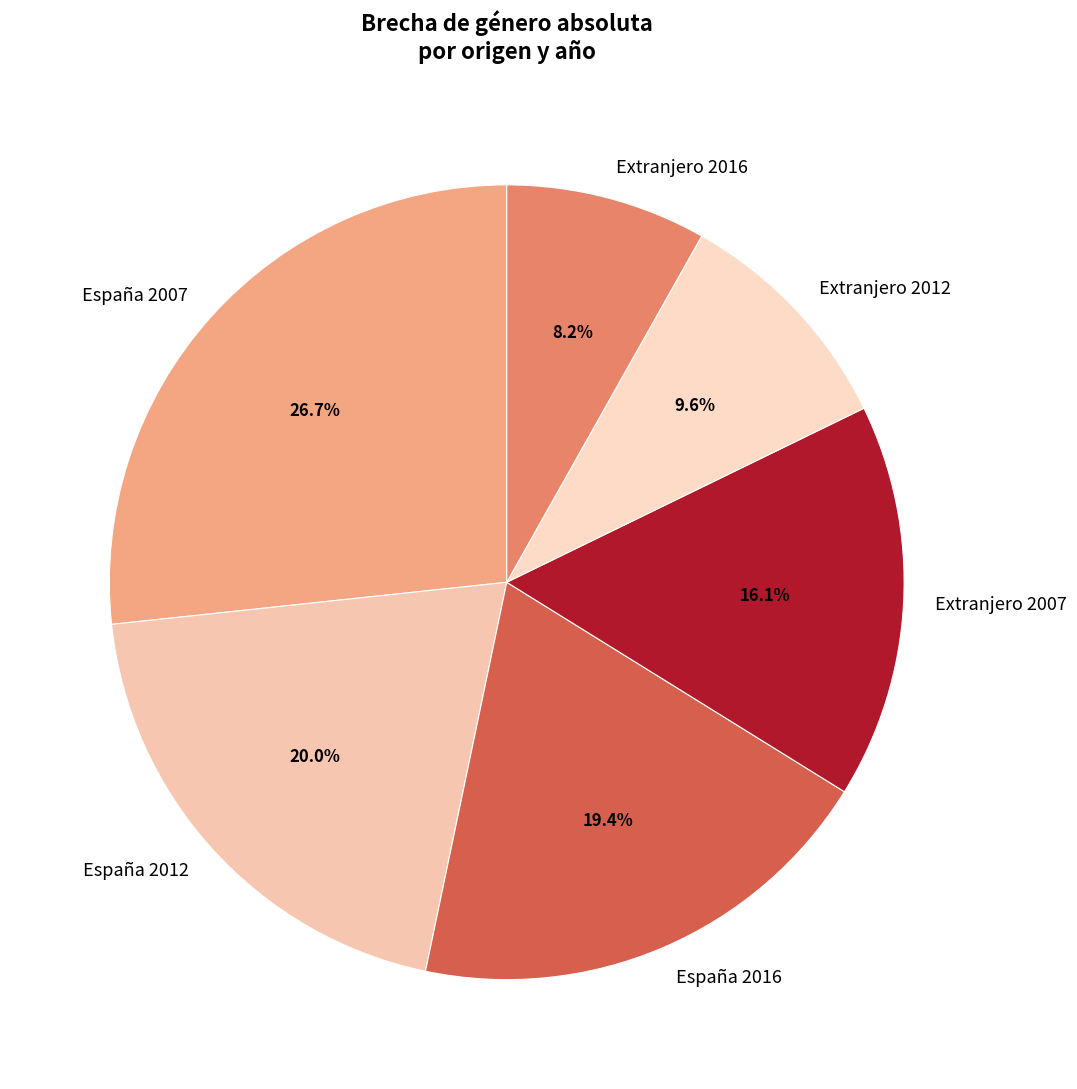

Is the sum of Extranjero 2012 and Extranjero 2016 greater than half?

No